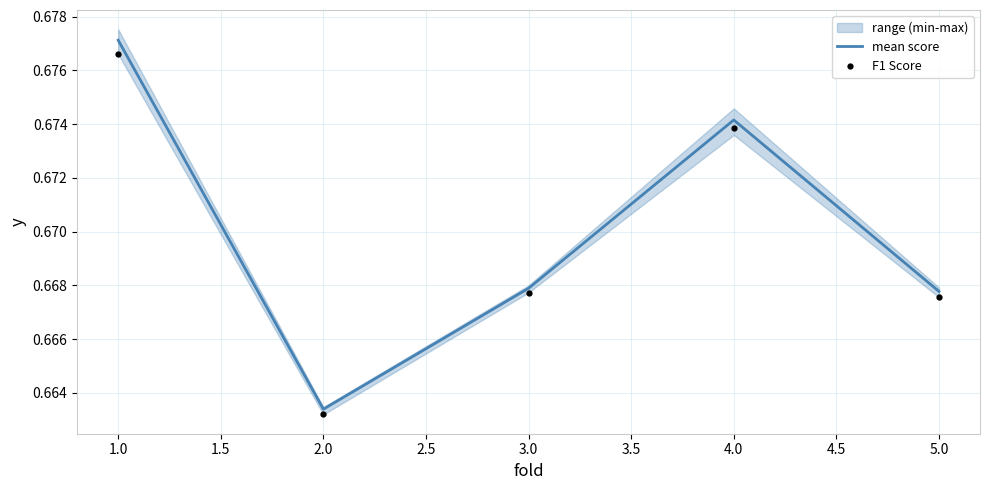

Is it true that F1 Score equals 0.4 at 2.0?

False